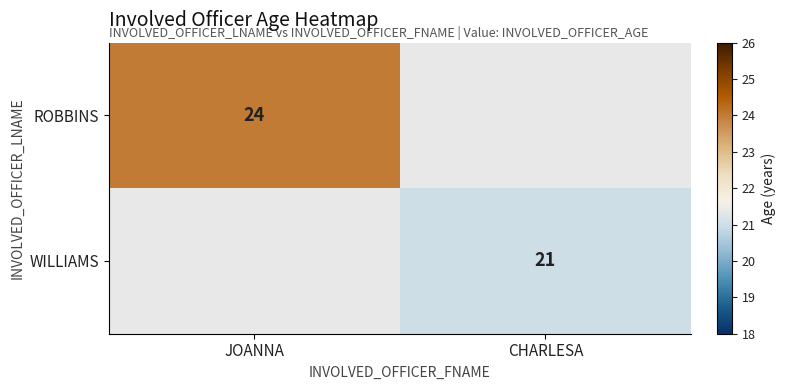

Is the value of ROBBINS at JOANNA greater than the value of WILLIAMS at CHARLESA?

Yes